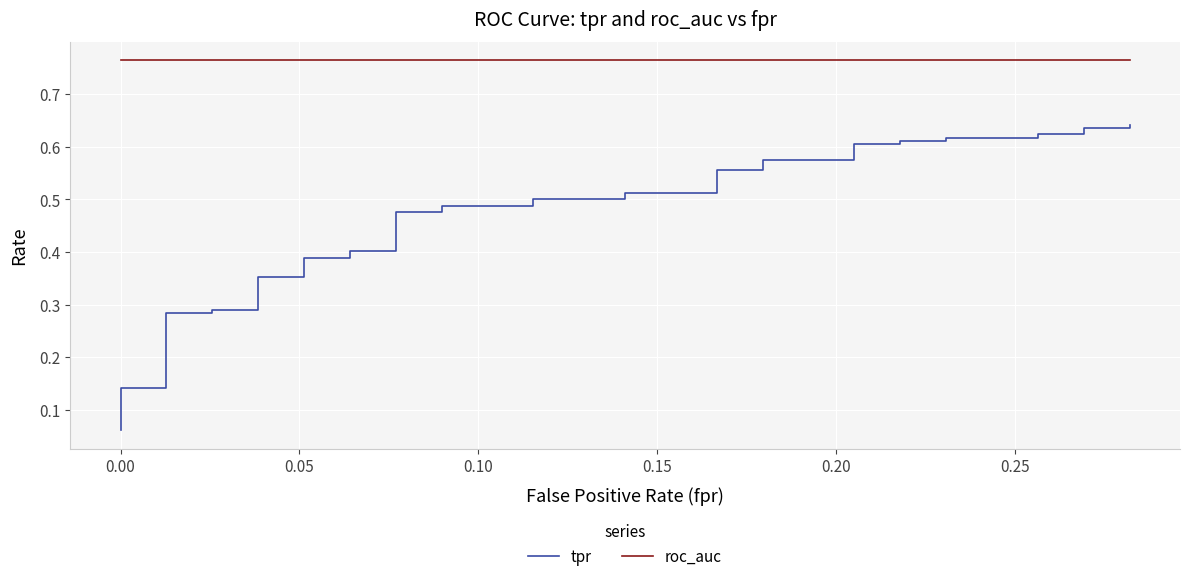

Which series has the largest range (max minus min)?

tpr